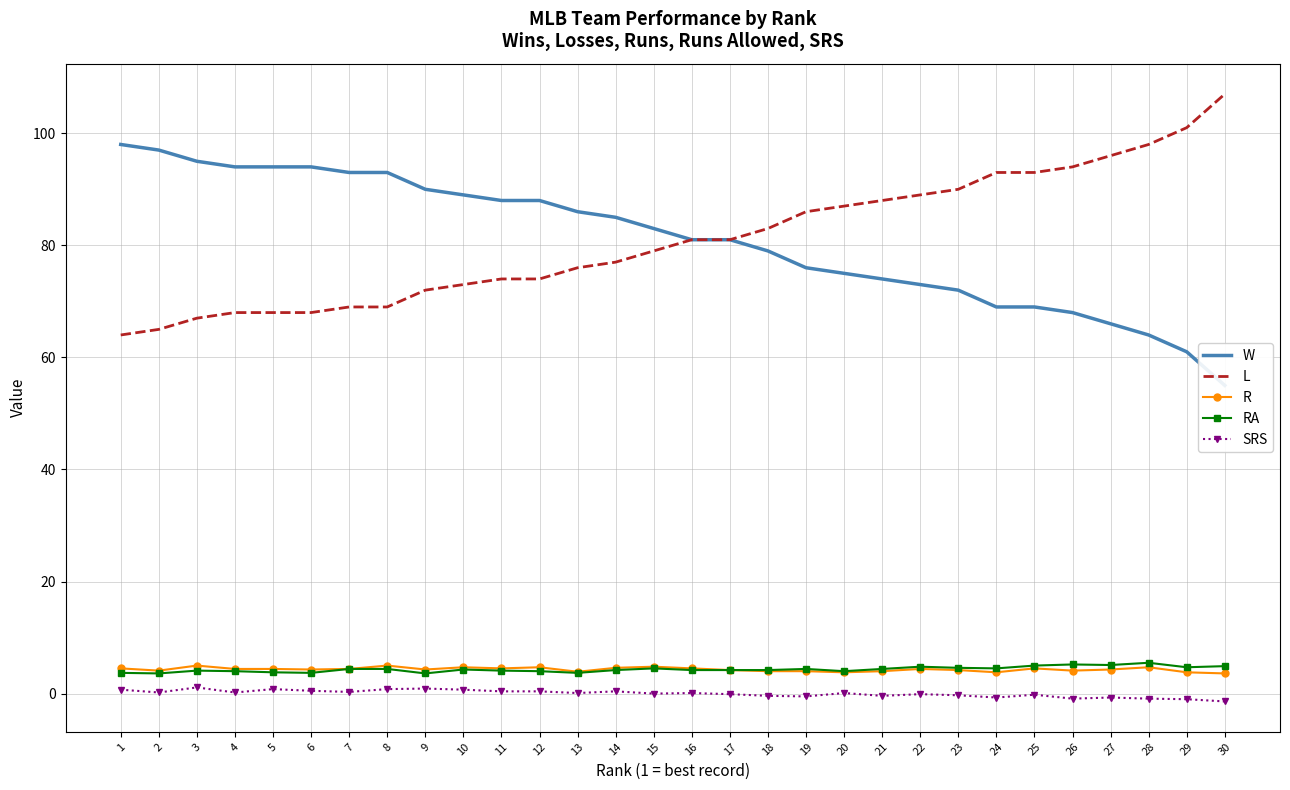

At which label does L reach its minimum?

1